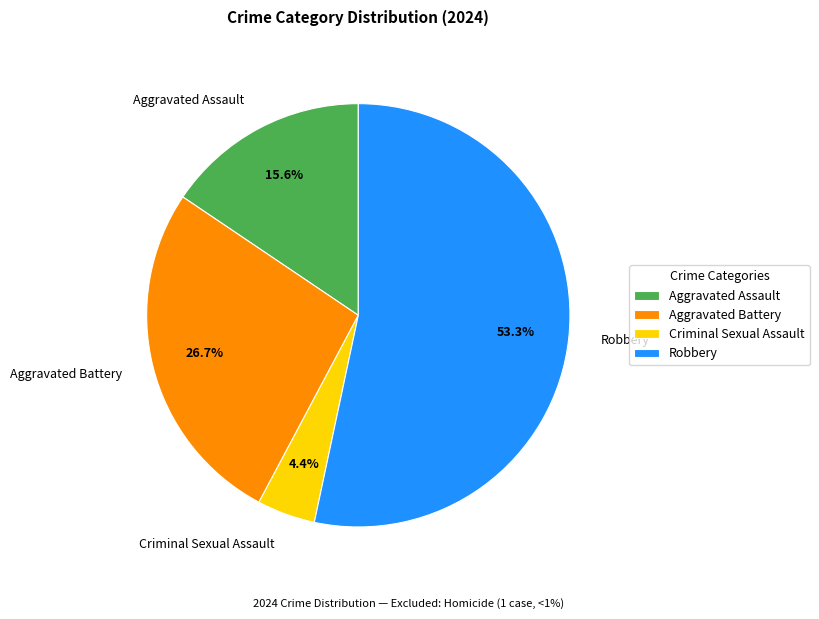

Between Aggravated Battery and Criminal Sexual Assault, which is larger?

Aggravated Battery